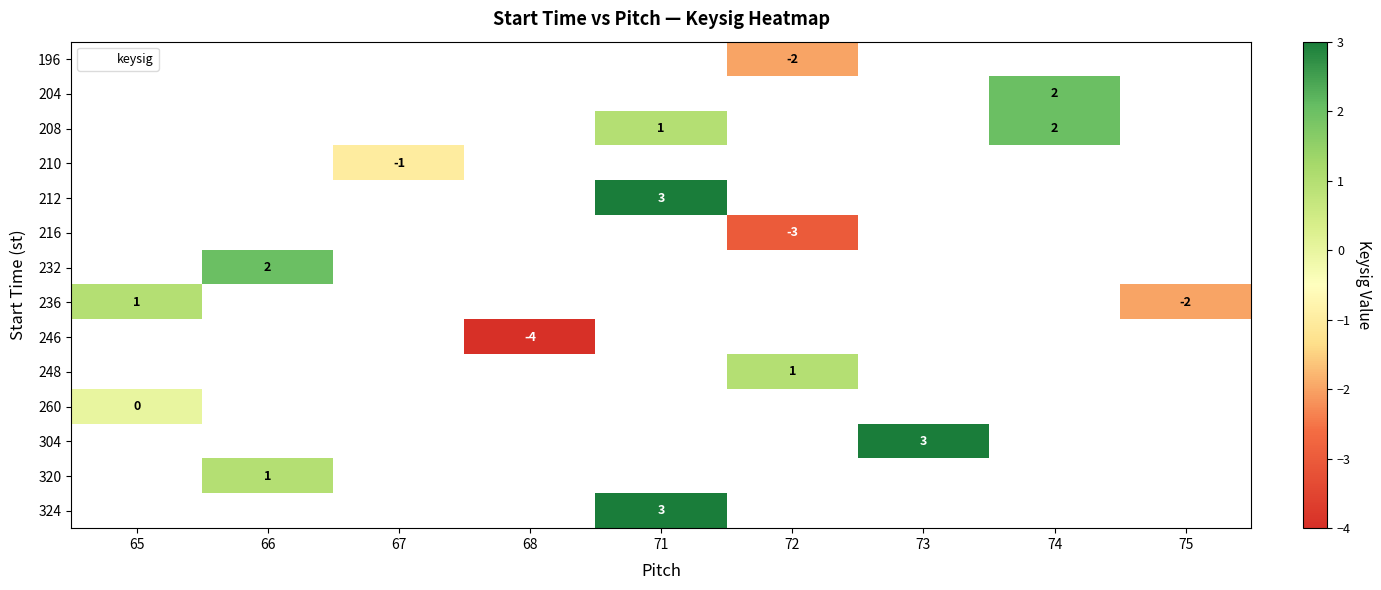

List the labels in order of 248 value, largest first.

65, 66, 67, 68, 71, 72, 73, 74, 75